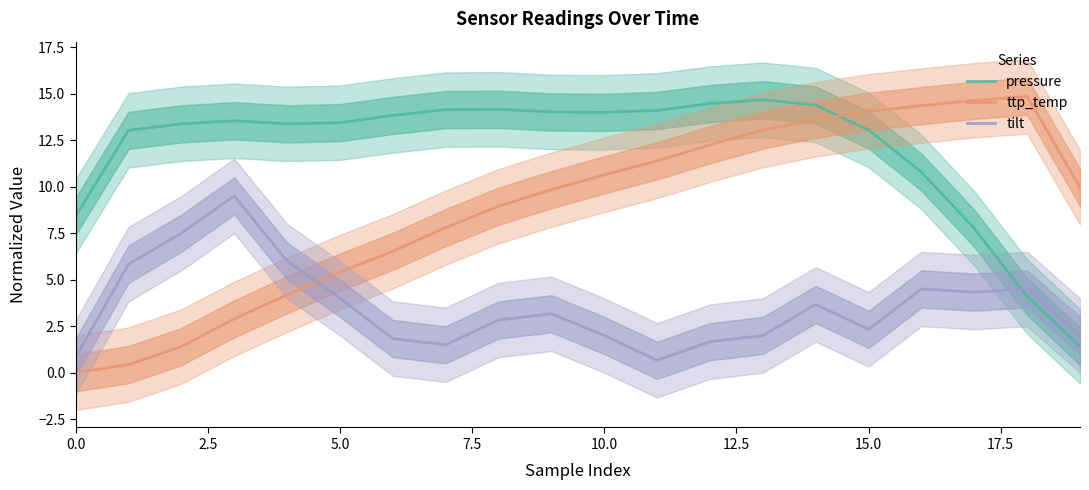

True or false: pressure and ttp_temp cross at least once.

True